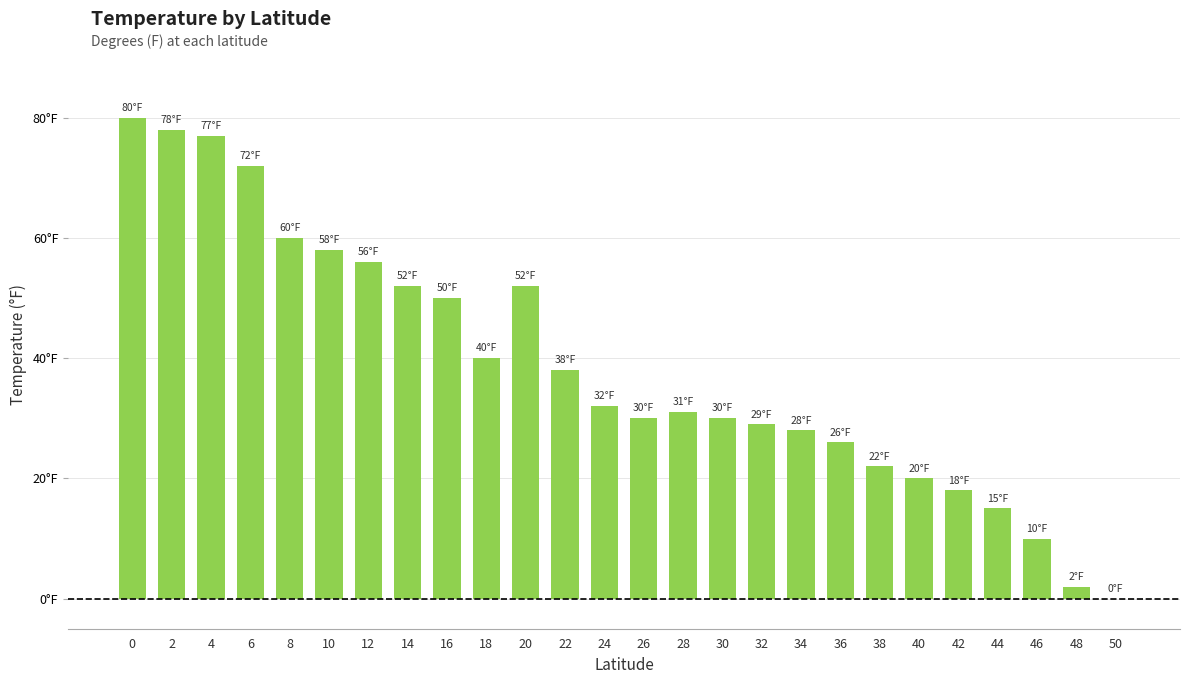

Which label corresponds to the smallest value in the chart?

50